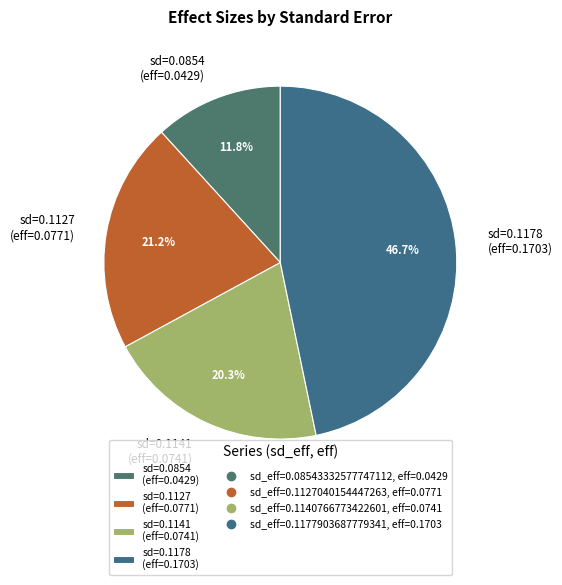

What is the smallest slice in the pie chart?

sd=0.0854 (eff=0.0429)